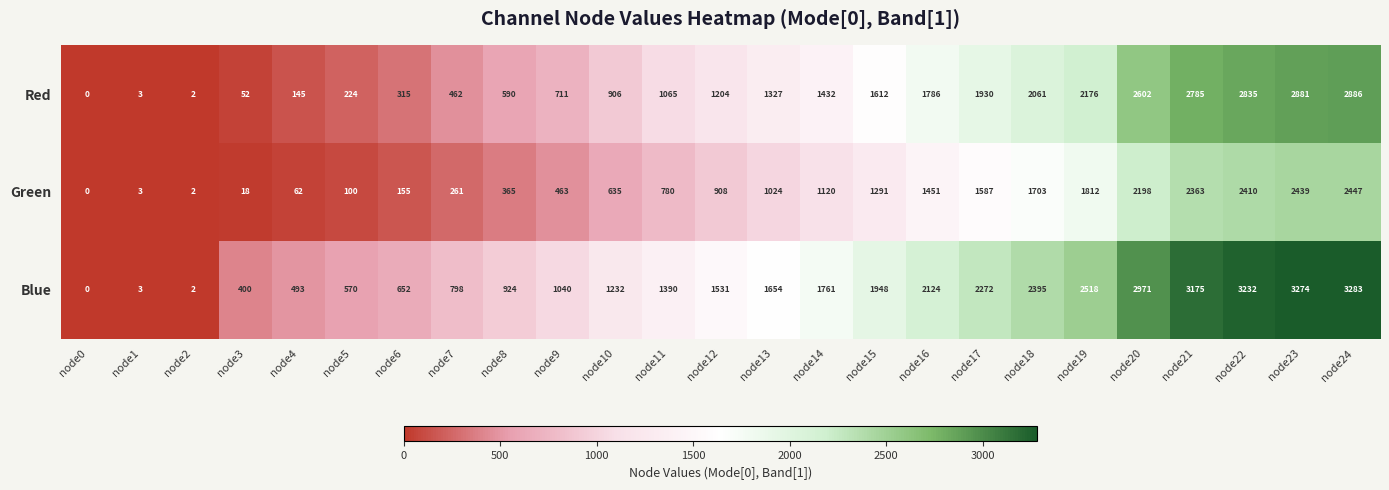

Which category has the highest value across all series?

node24